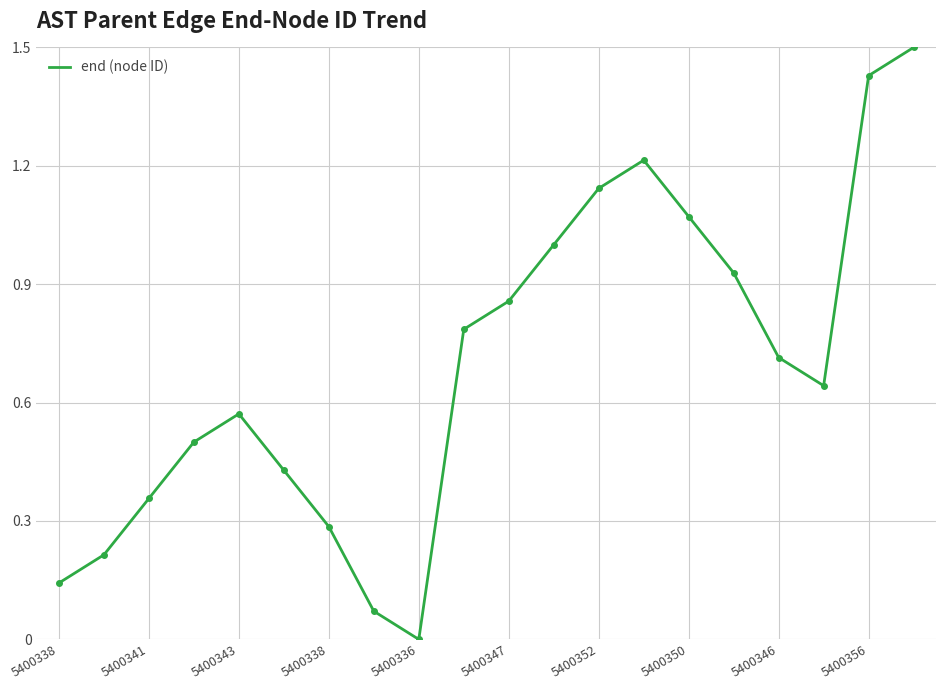

What is the greatest value displayed?

1.5